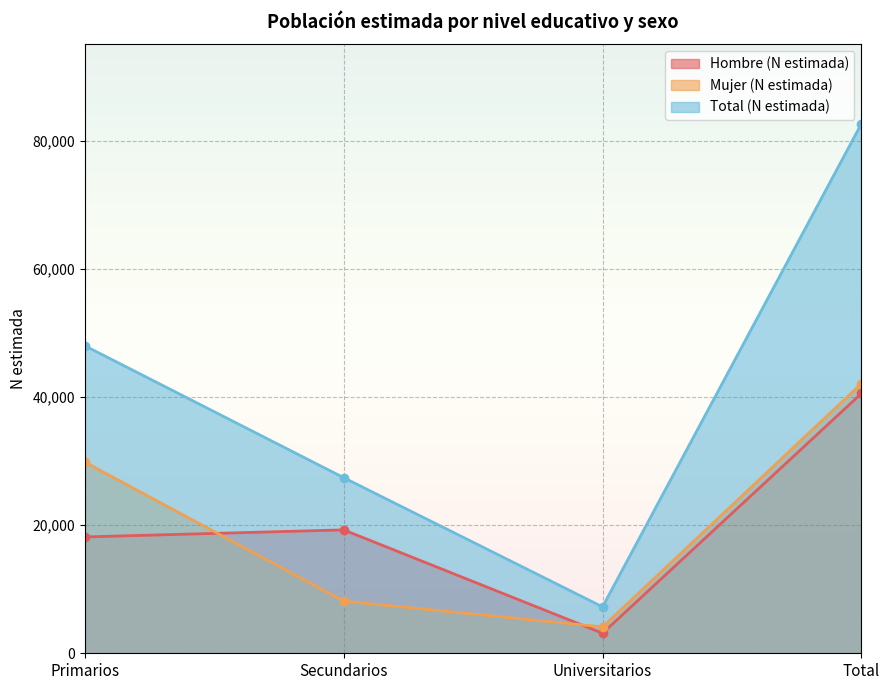

At which label is Mujer (N estimada) closest to 23116?

Primarios